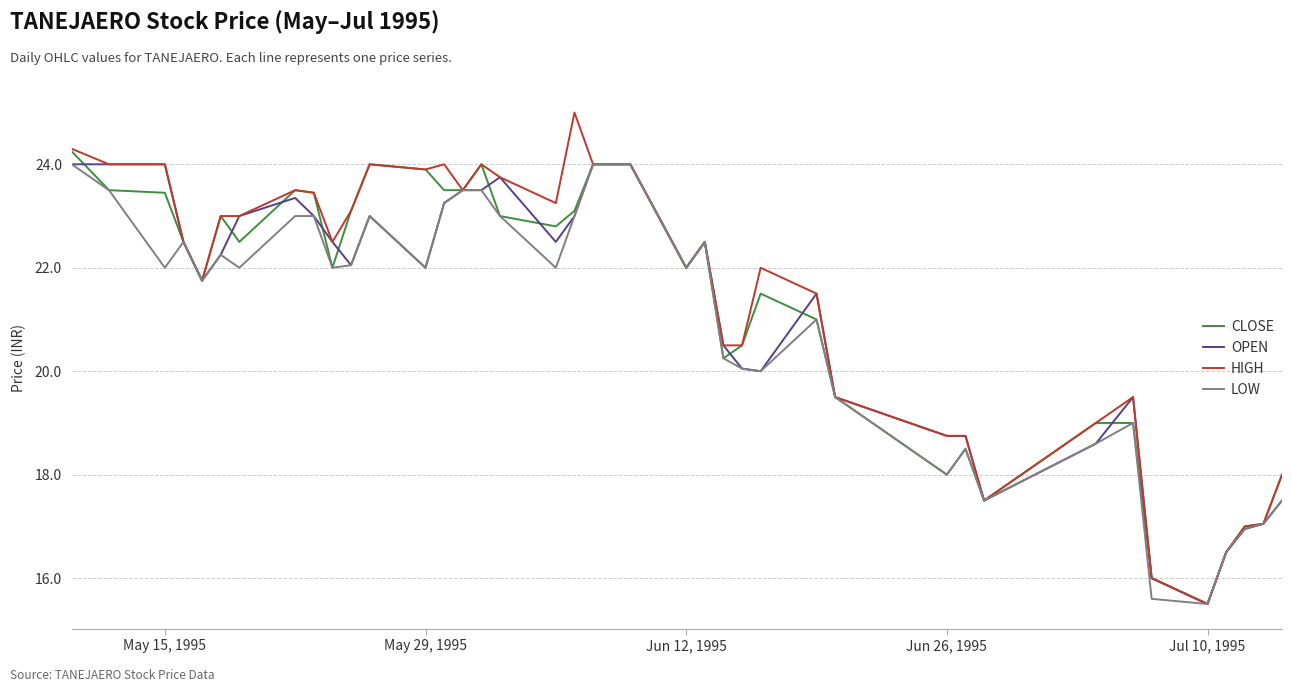

What is the maximum value for HIGH?

25.0